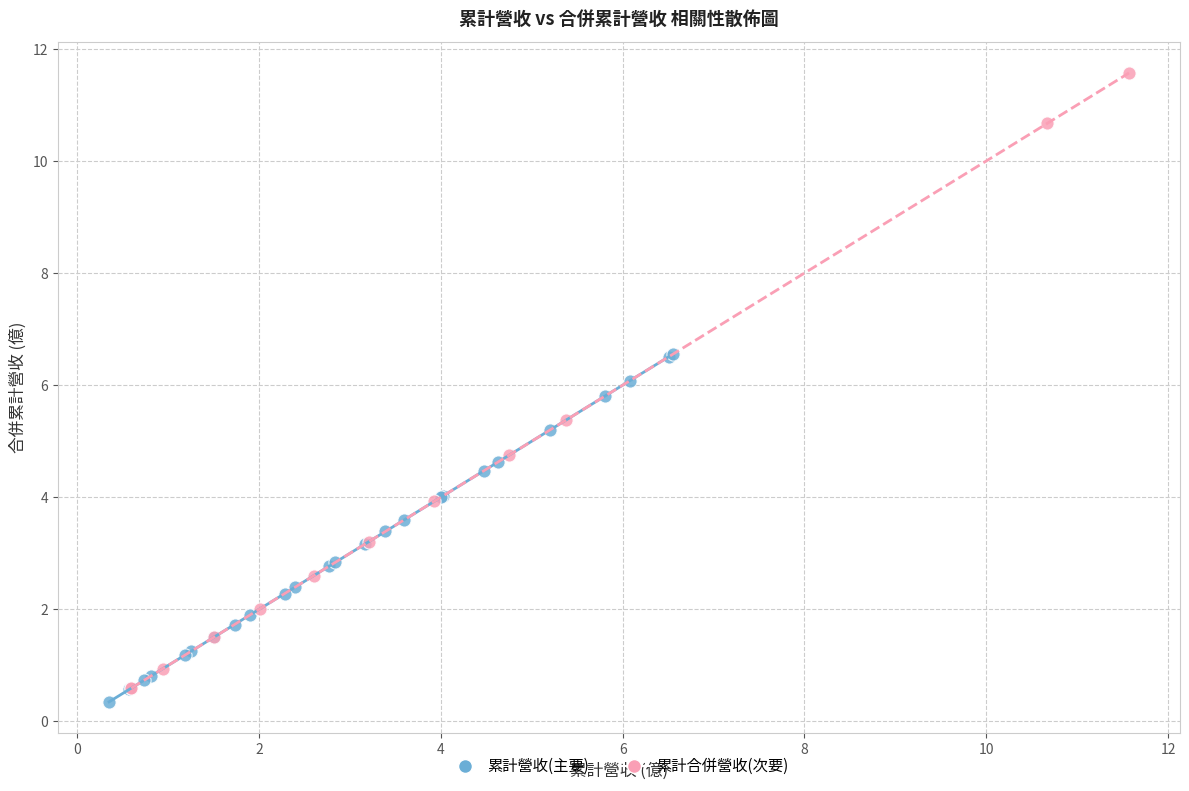

Which series reaches the minimum Y coordinate?

累計營收(主要)